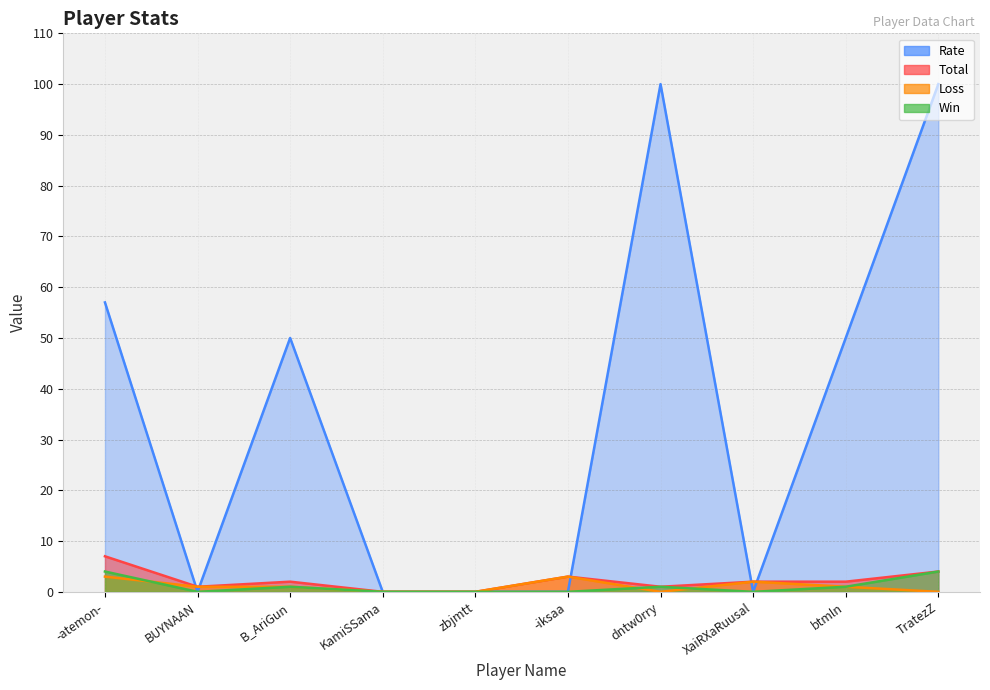

Does the chart display data point markers on the line(s)?

No